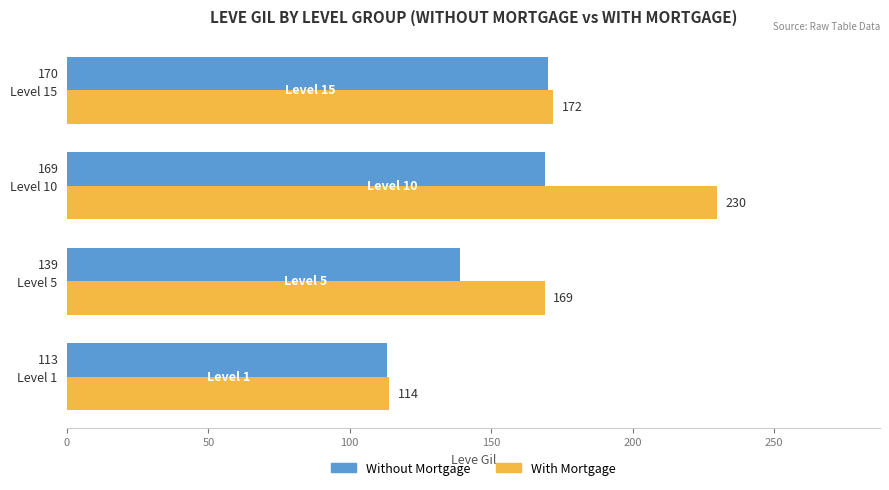

What are all the series names shown in the legend?

Without Mortgage, With Mortgage